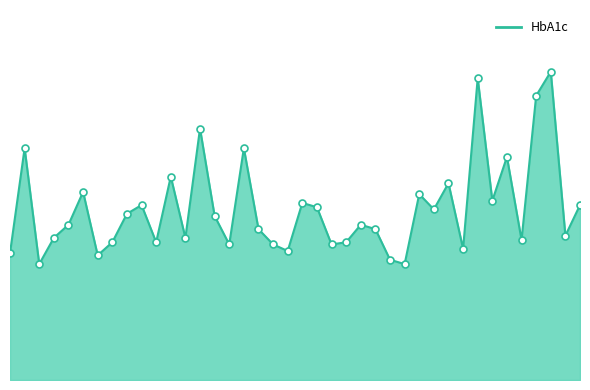

Is this an area chart (filled region under the line)?

Yes